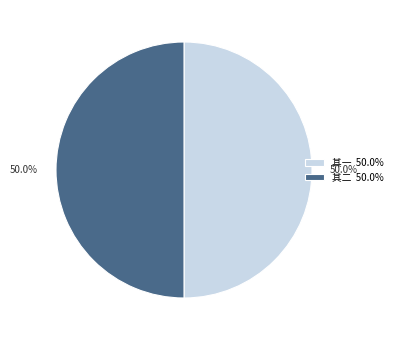

Do 其二 50.0% and 其一 50.0% together represent more than half of the pie?

Yes